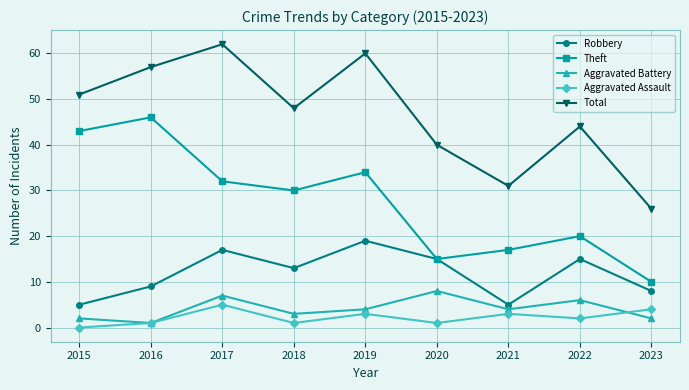

Reading left to right, list all the values displayed in this chart.

Robbery: 2015=5	2016=9	2017=17	2018=13	2019=19	2020=15	2021=5	2022=15	2023=8
Theft: 2015=43	2016=46	2017=32	2018=30	2019=34	2020=15	2021=17	2022=20	2023=10
Aggravated Battery: 2015=2	2016=1	2017=7	2018=3	2019=4	2020=8	2021=4	2022=6	2023=2
Aggravated Assault: 2015=0	2016=1	2017=5	2018=1	2019=3	2020=1	2021=3	2022=2	2023=4
Total: 2015=51	2016=57	2017=62	2018=48	2019=60	2020=40	2021=31	2022=44	2023=26